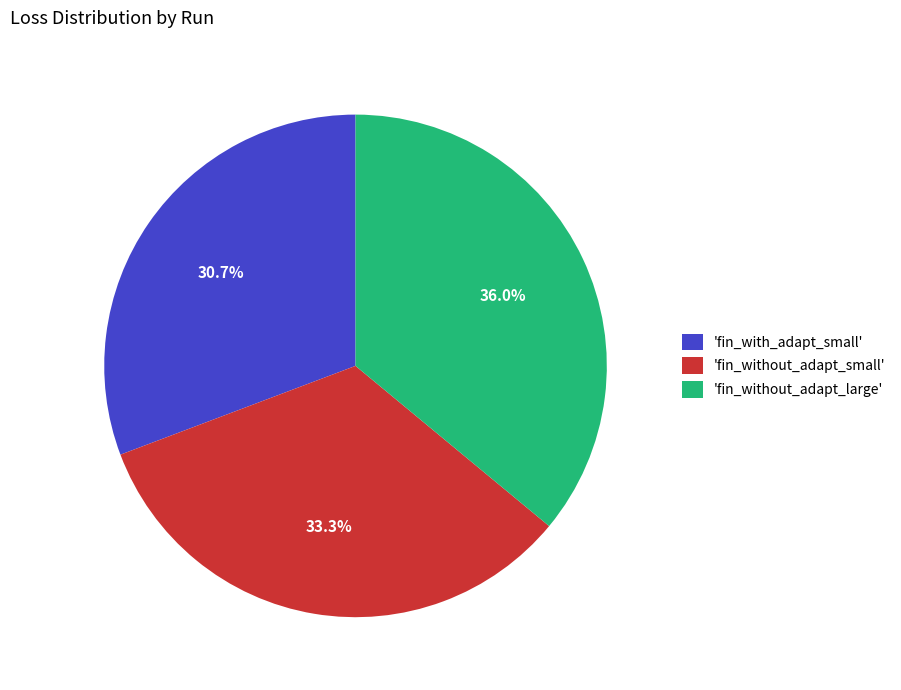

Rank the categories by value from lowest to highest.

'fin_with_adapt_small', 'fin_without_adapt_small', 'fin_without_adapt_large'